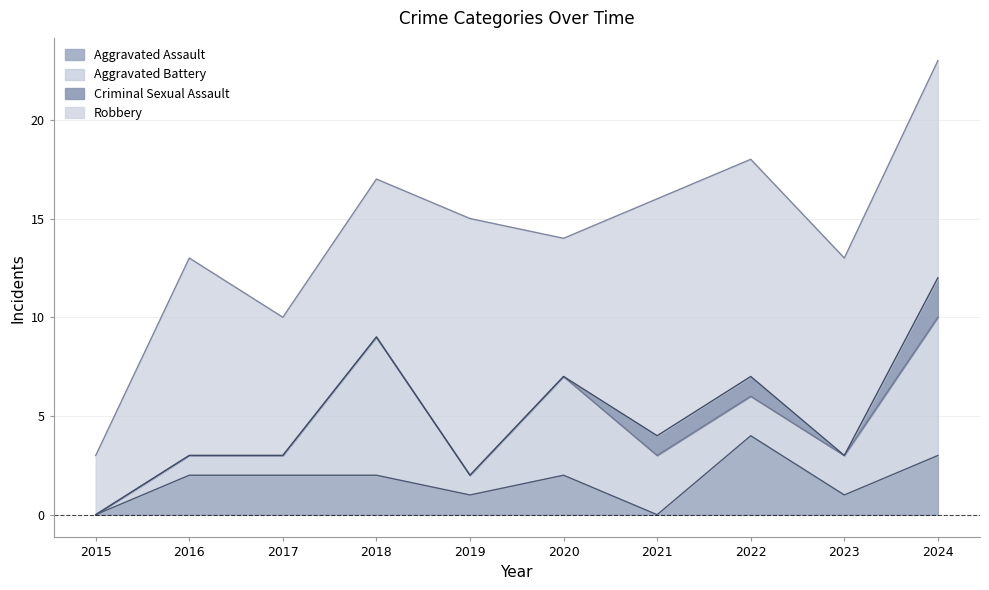

What is the approximate value of Aggravated Battery at 2021?

3